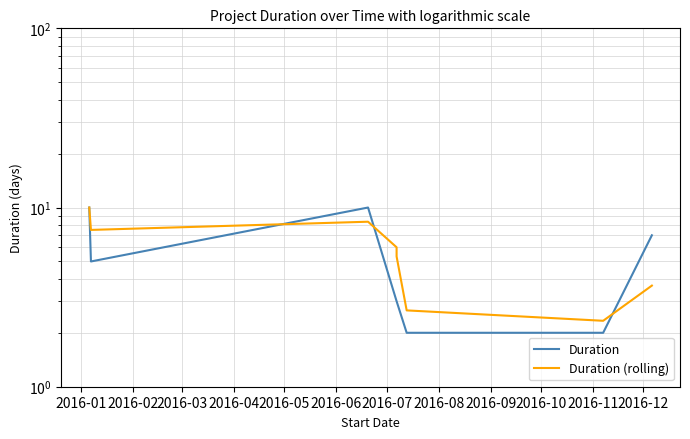

What are all the series names shown in the legend?

Duration, Duration (rolling)